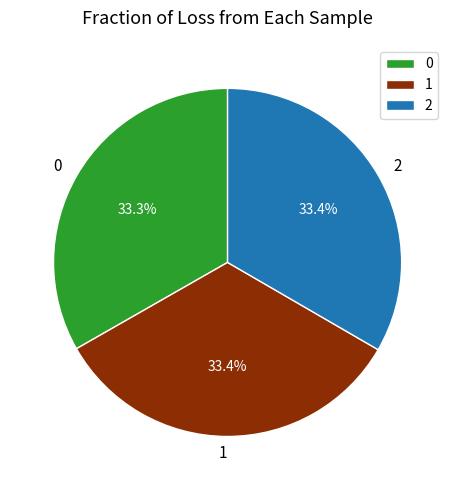

Combined, do 2 and 0 account for over 50%?

Yes